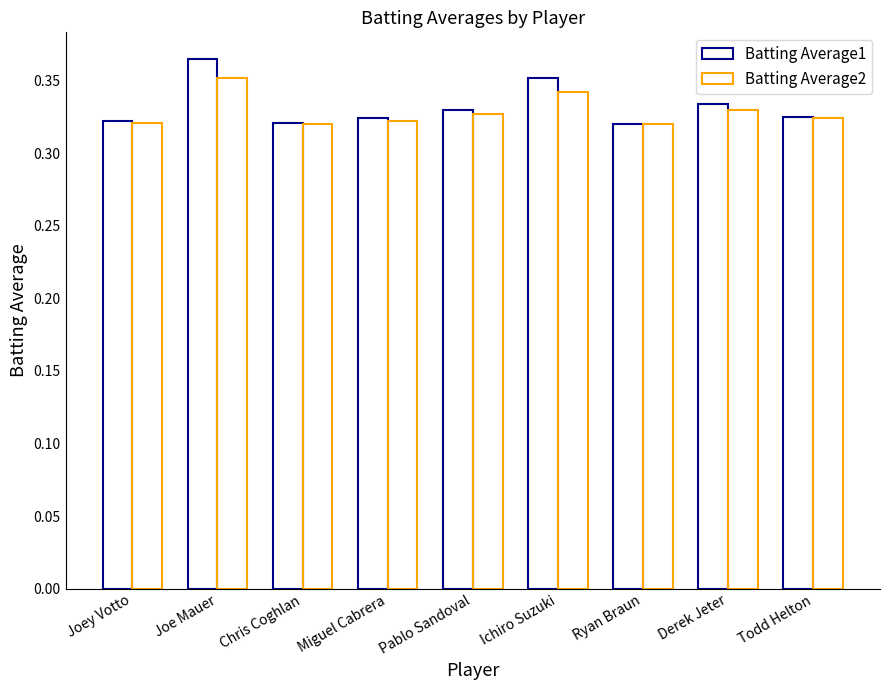

How many groups of bars are there?

9